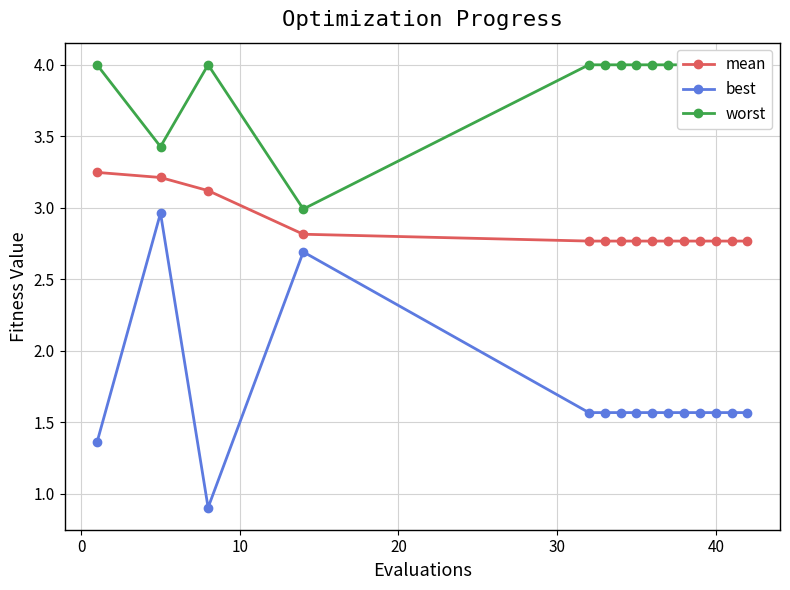

True or false: mean and best intersect in this chart.

False